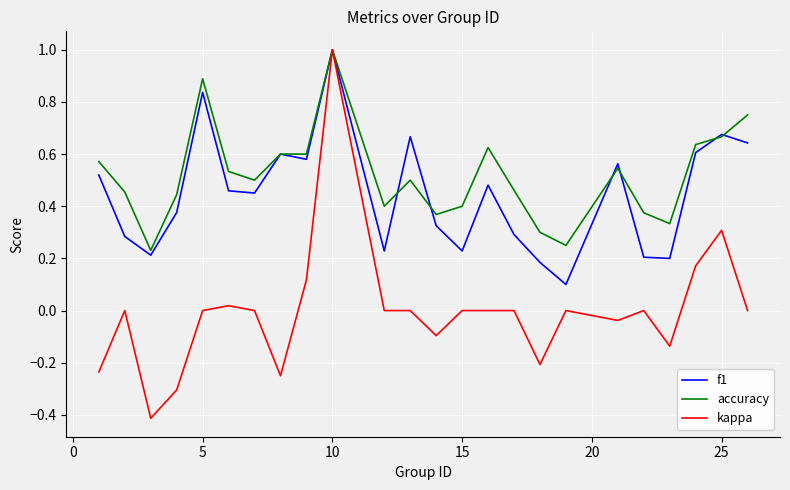

Which series has the widest spread of values?

kappa